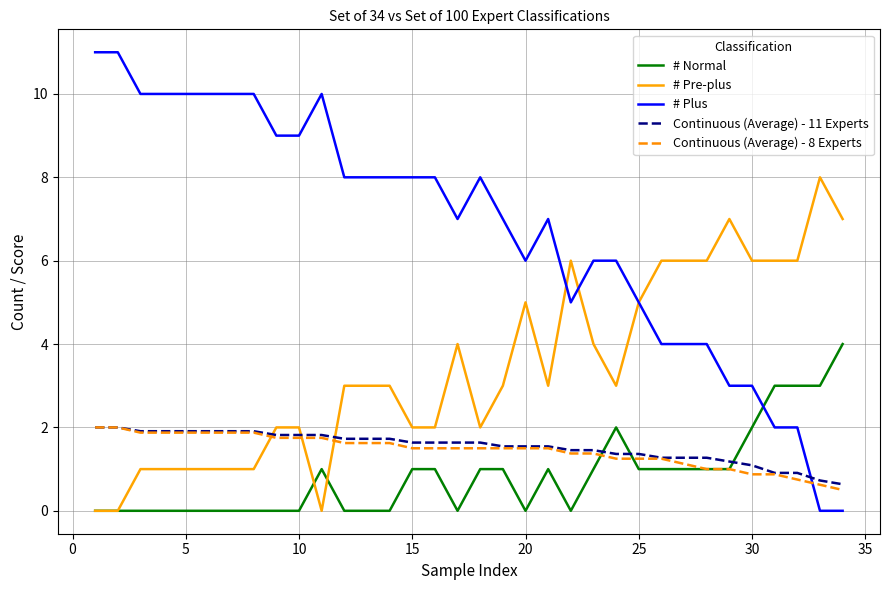

Which series has the largest range (max minus min)?

# Plus